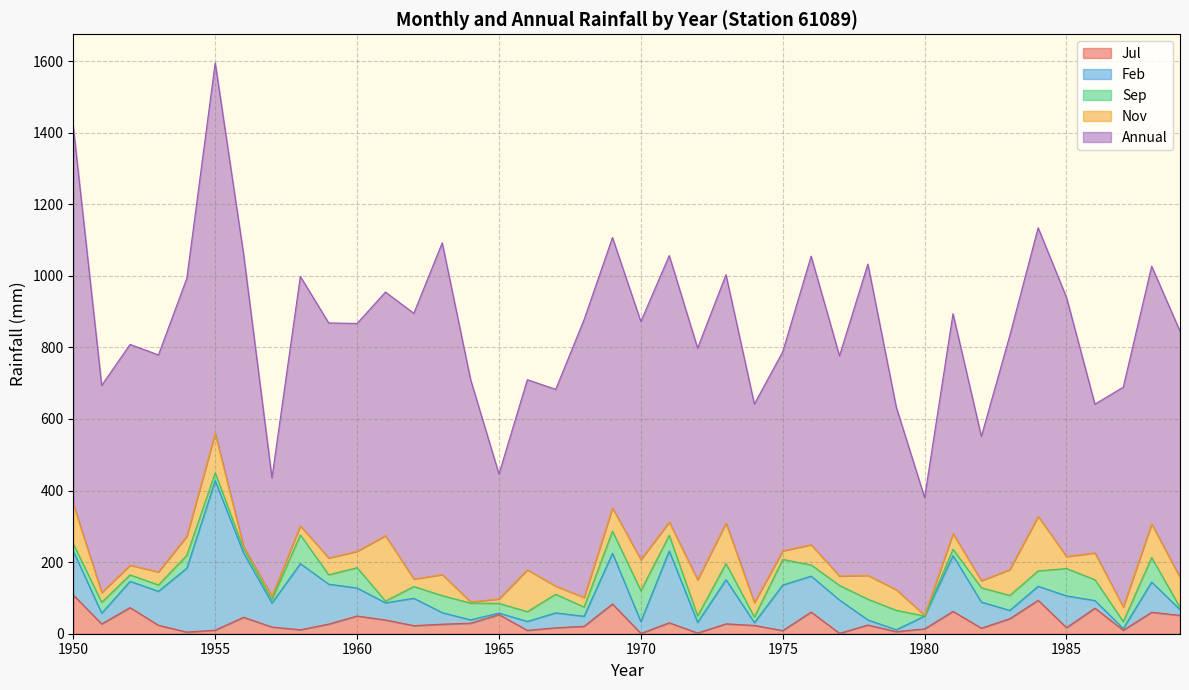

How many series are shown in this chart?

5